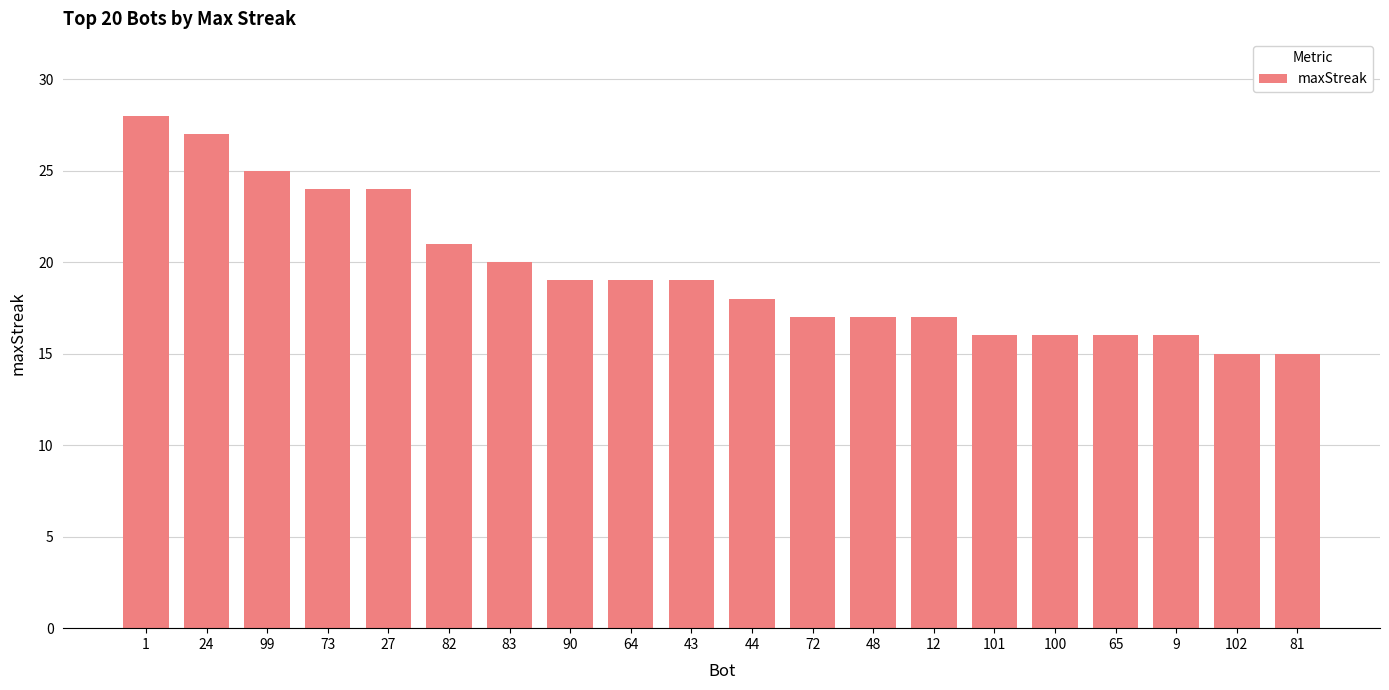

What is the value of the 12th bar from the left?

17